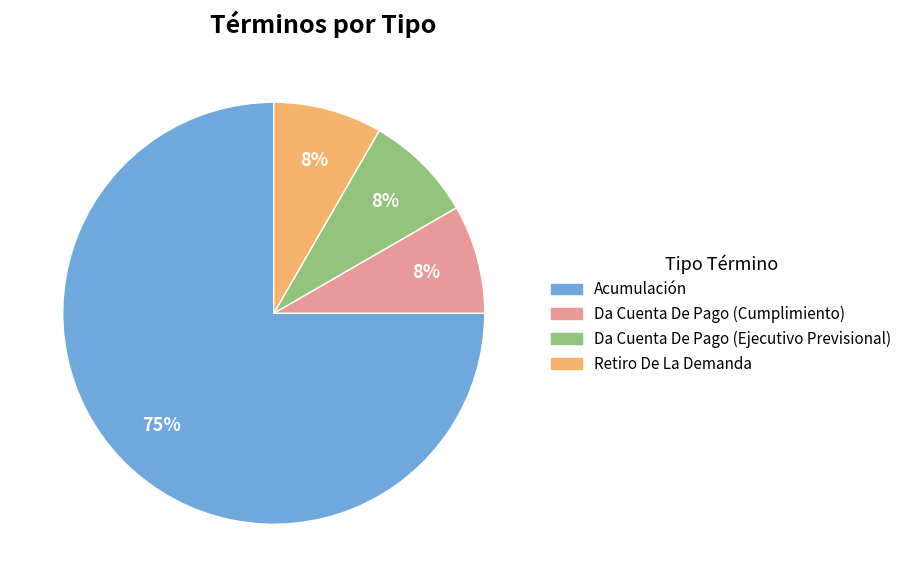

True or false: Da Cuenta De Pago (Cumplimiento) accounts for 8% of the total.

True